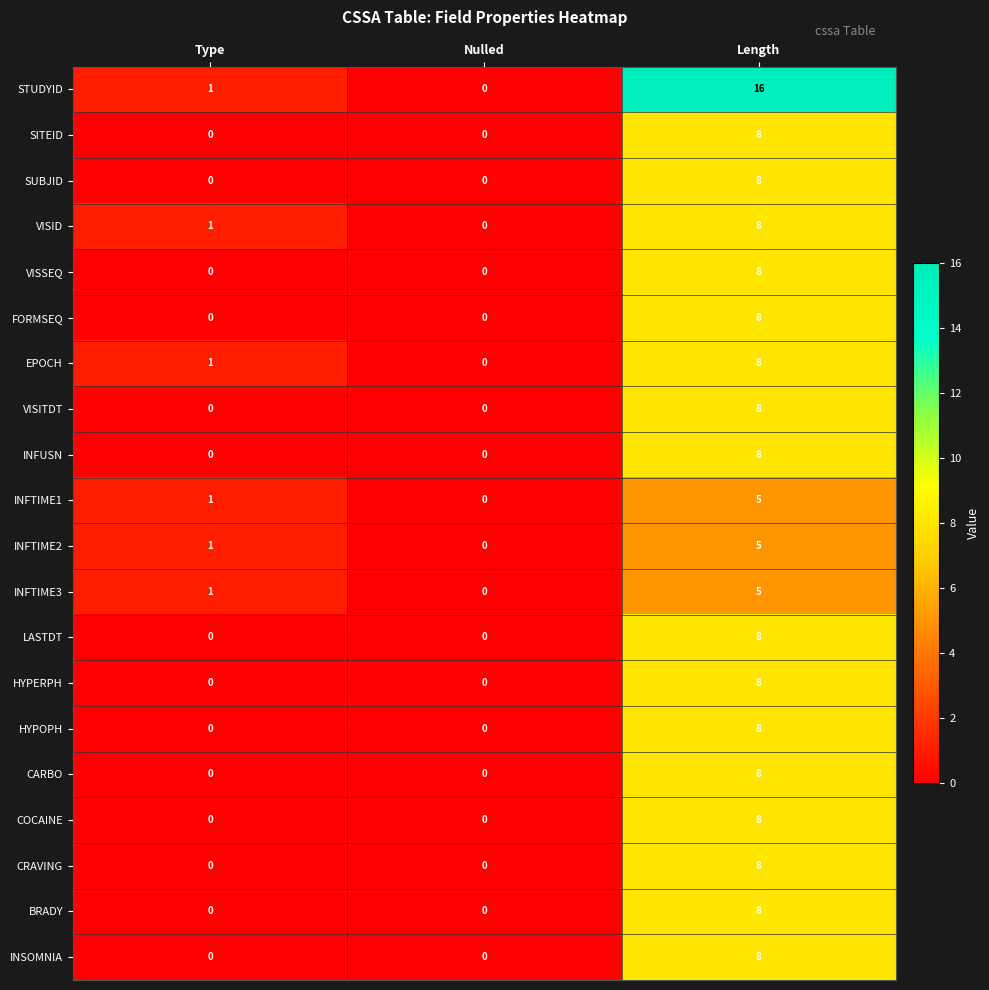

Count the INFUSN values in the range 0 to 8.

3